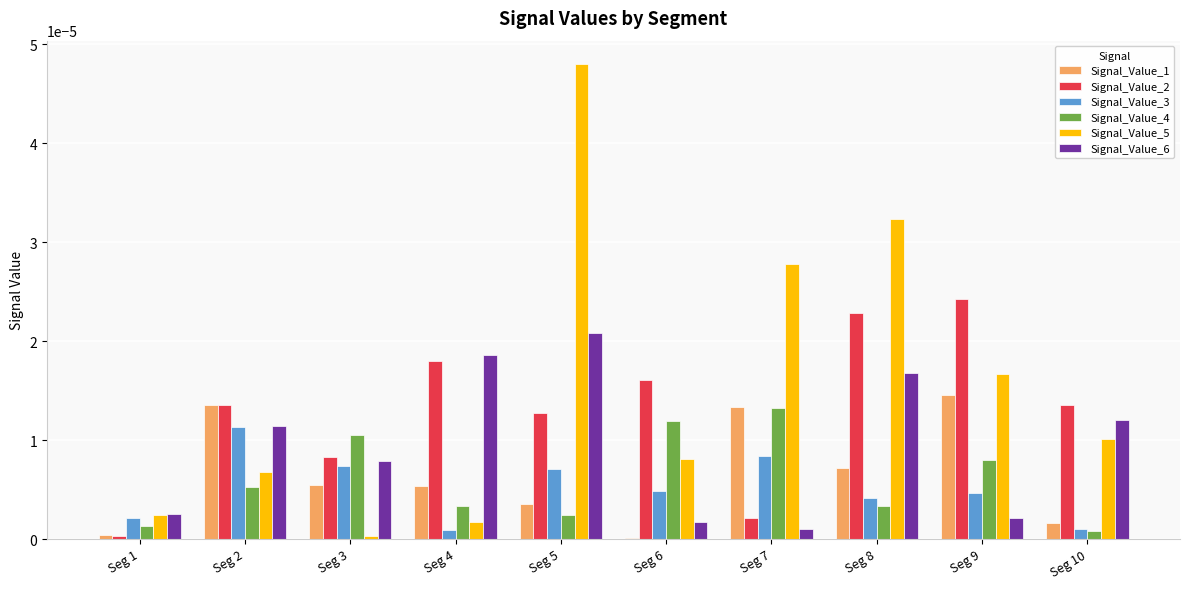

Does the chart contain stacked bars?

No